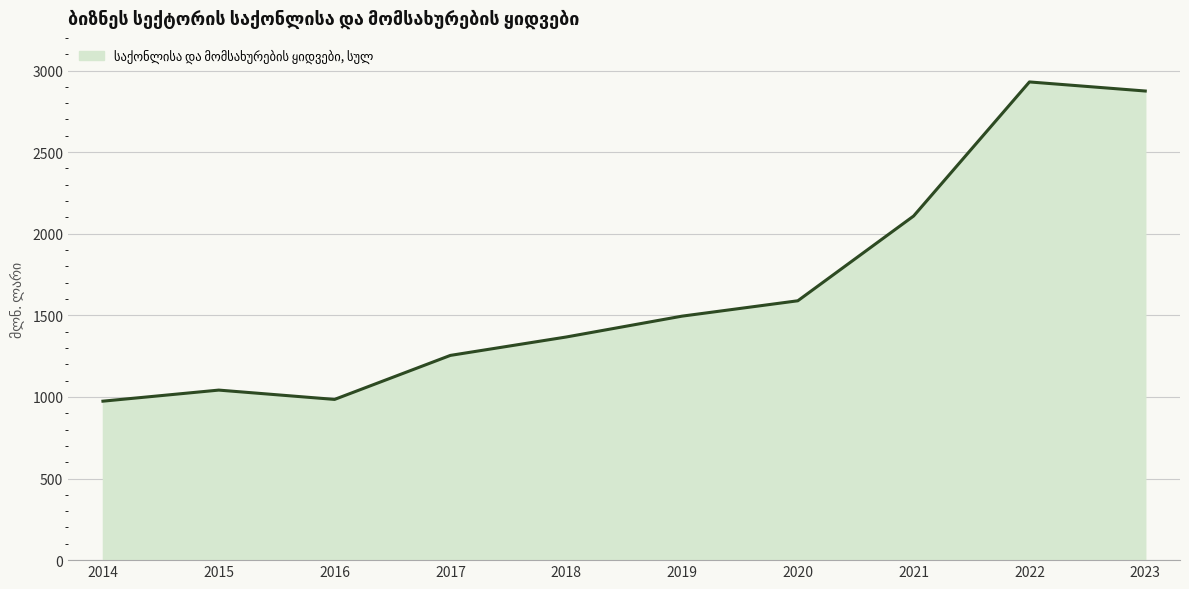

How many interior local valleys (lower than both neighbors) does the data have?

1